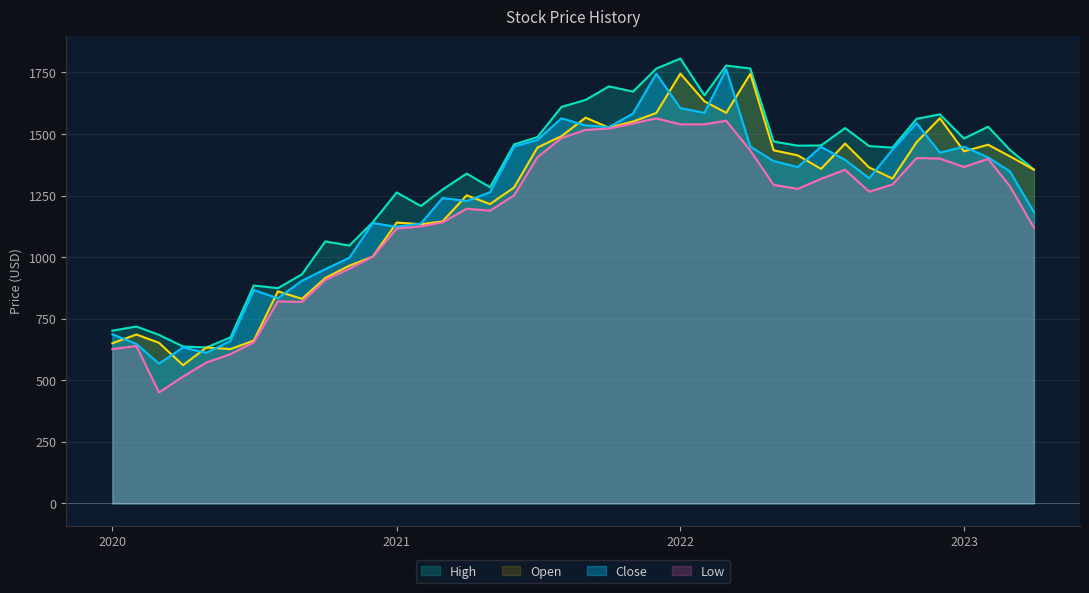

In Open, how many points are lower than both neighbors (excluding endpoints)?

10